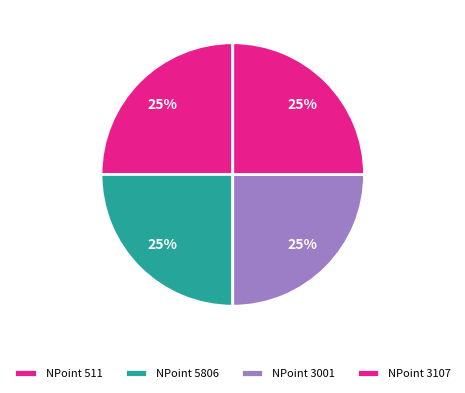

Rank the categories by value from lowest to highest.

511, 5806, 3001, 3107